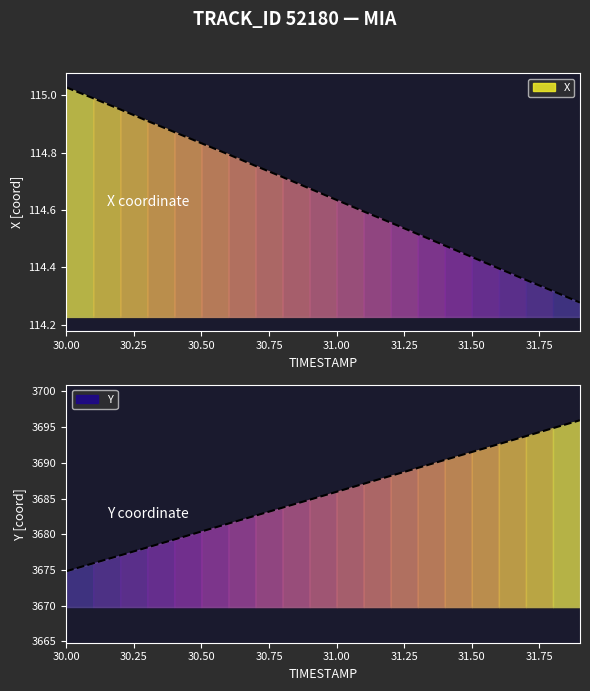

Does the chart display data point markers on the line(s)?

No